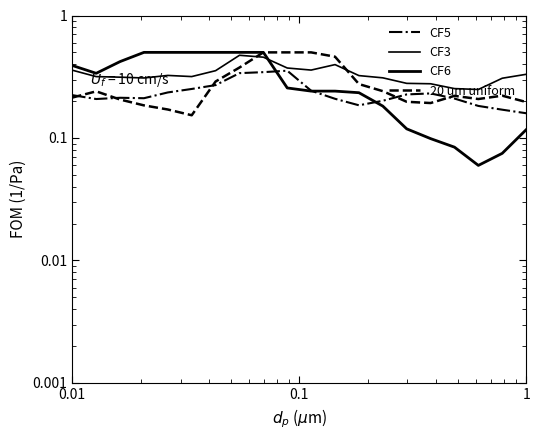

Does the chart have visible grid lines?

No